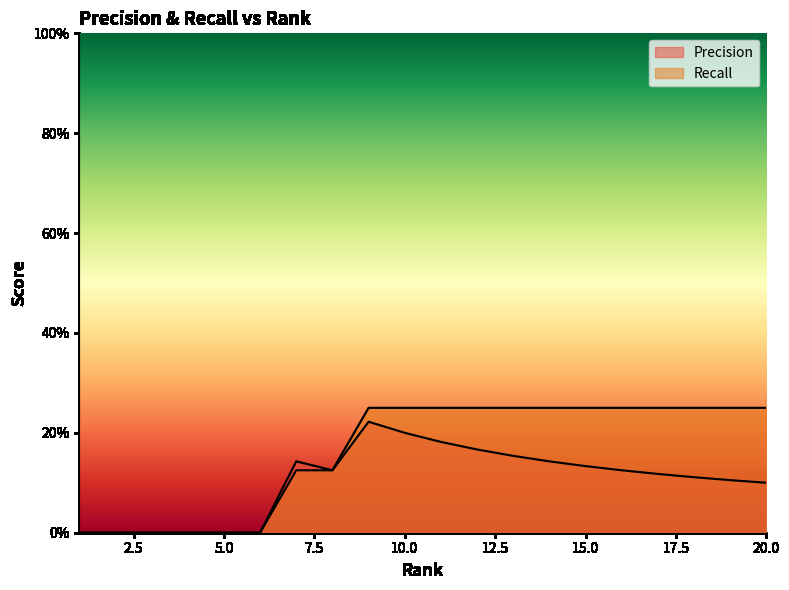

What is the difference between the maximum and minimum values in the Precision series?

0.2